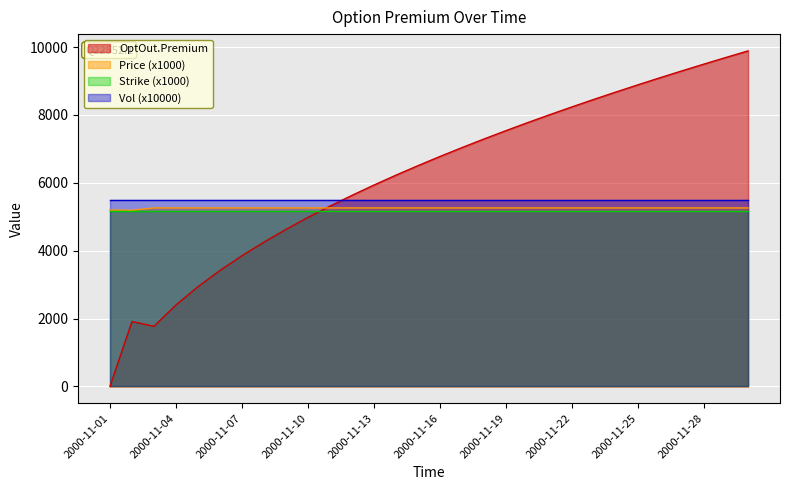

How many values in the Price series are below 5260?

2